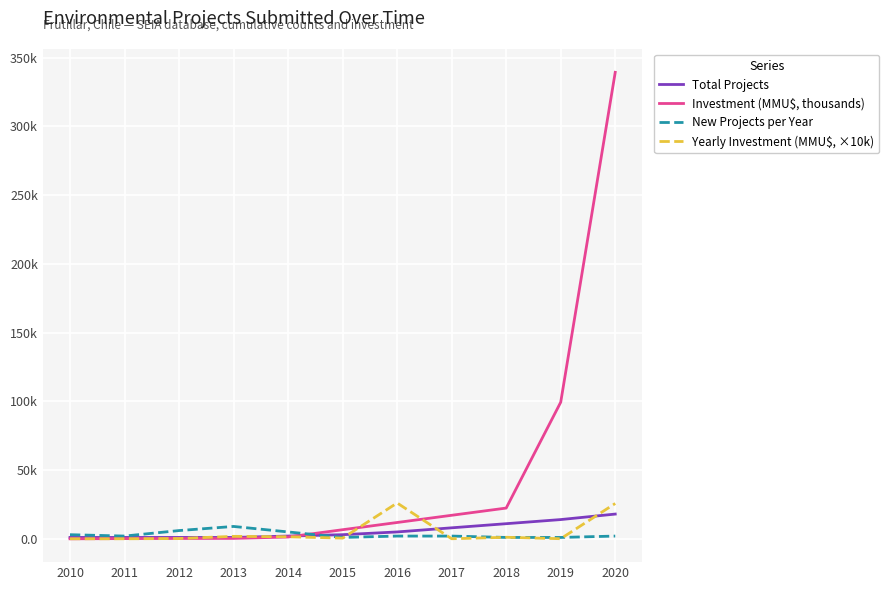

Which series has the largest total across all categories?

Investment (MMU$, thousands)